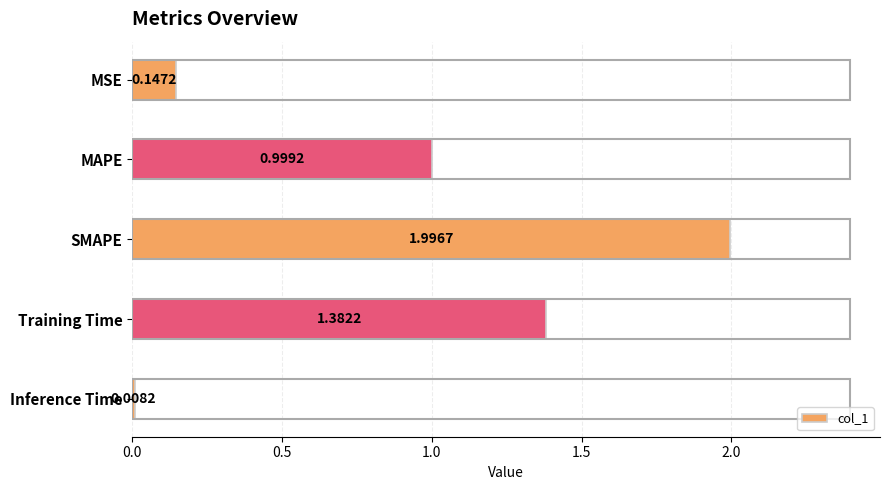

What is the ratio of the value at MAPE to the value at Training Time?

0.7